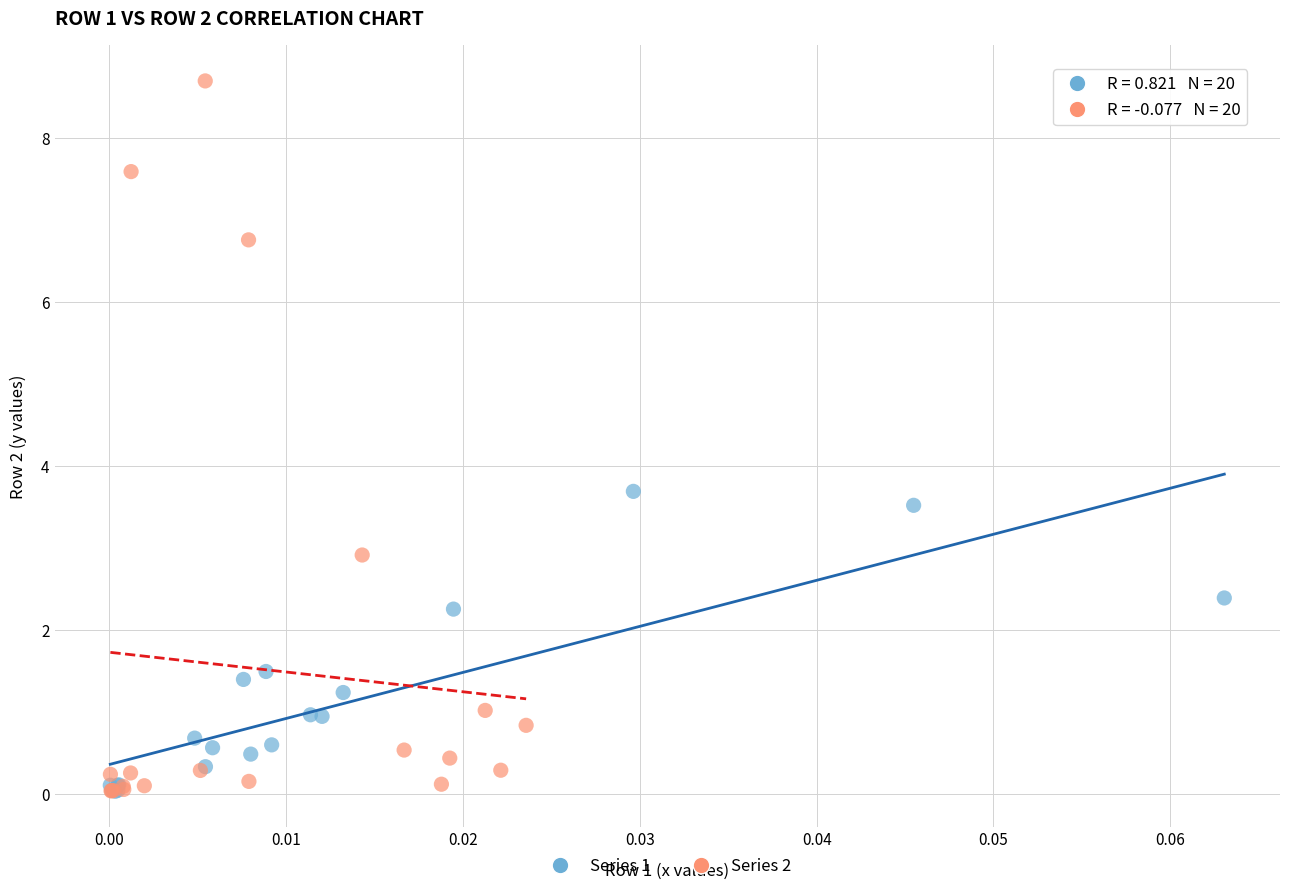

Which series contains the highest Y value?

Series 2